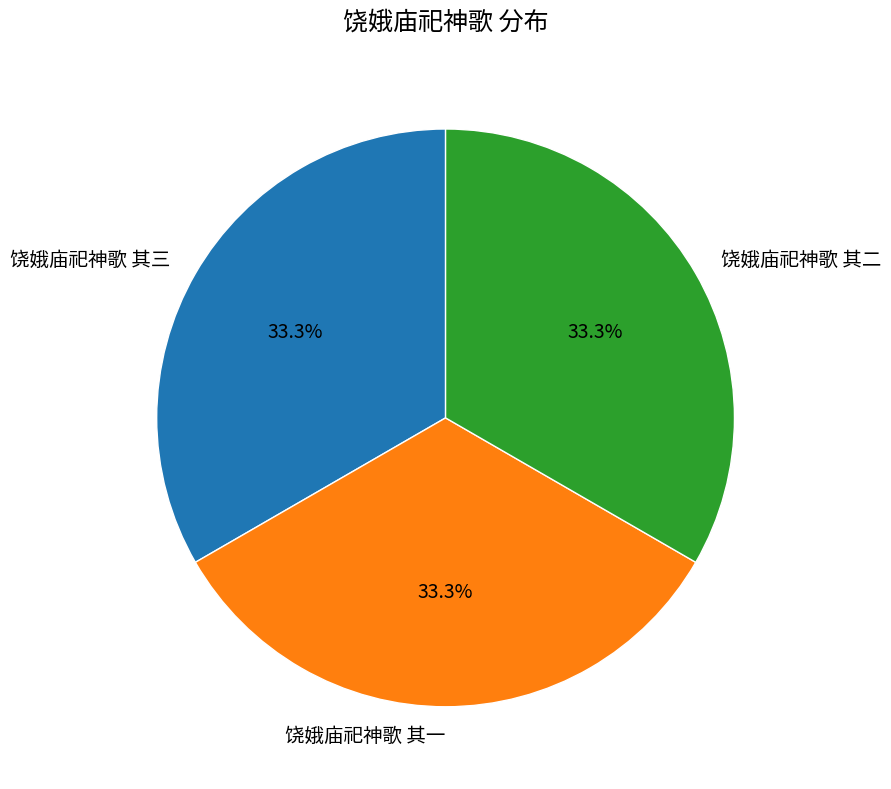

How many segments does this pie chart have?

3